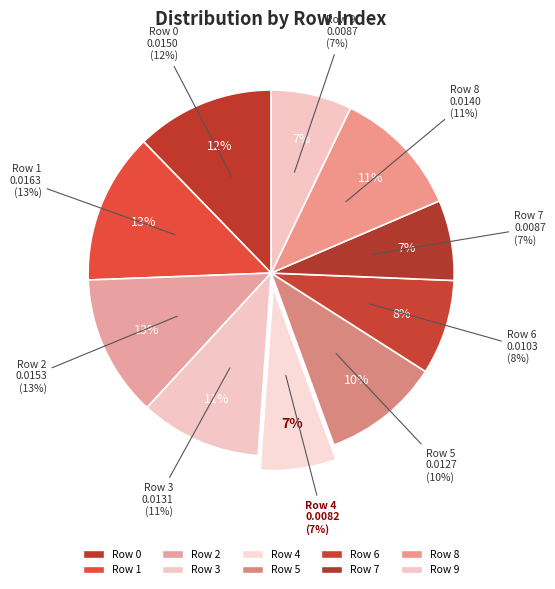

Is it true that 2 is 13% of the pie?

True